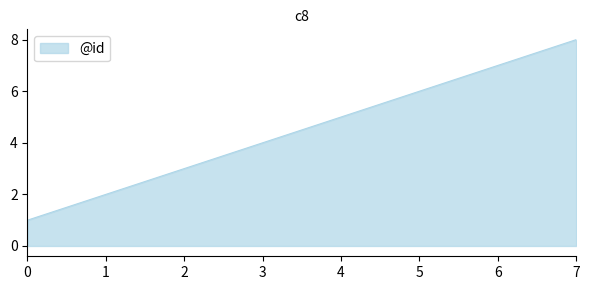

True or false: the data shows 7 at 6.

True